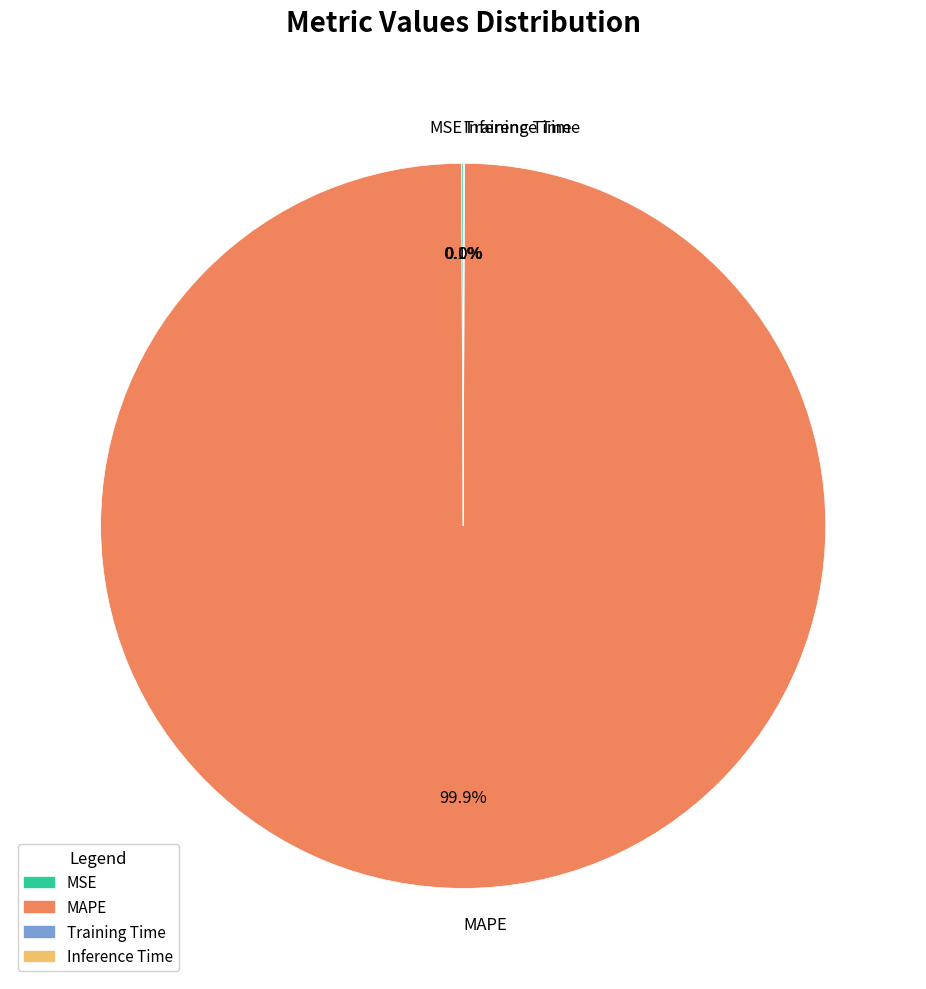

Which slice represents more than half of the pie?

MAPE